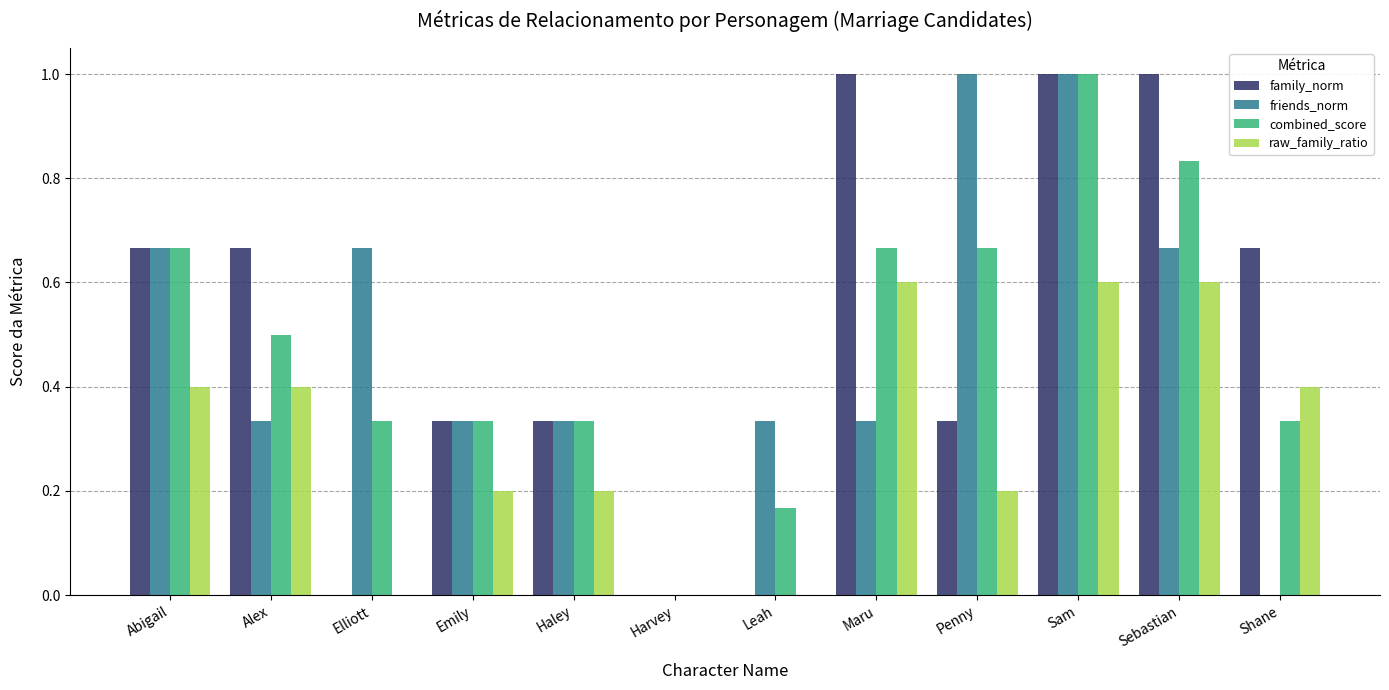

What is the sum of all friends_norm values?

5.7